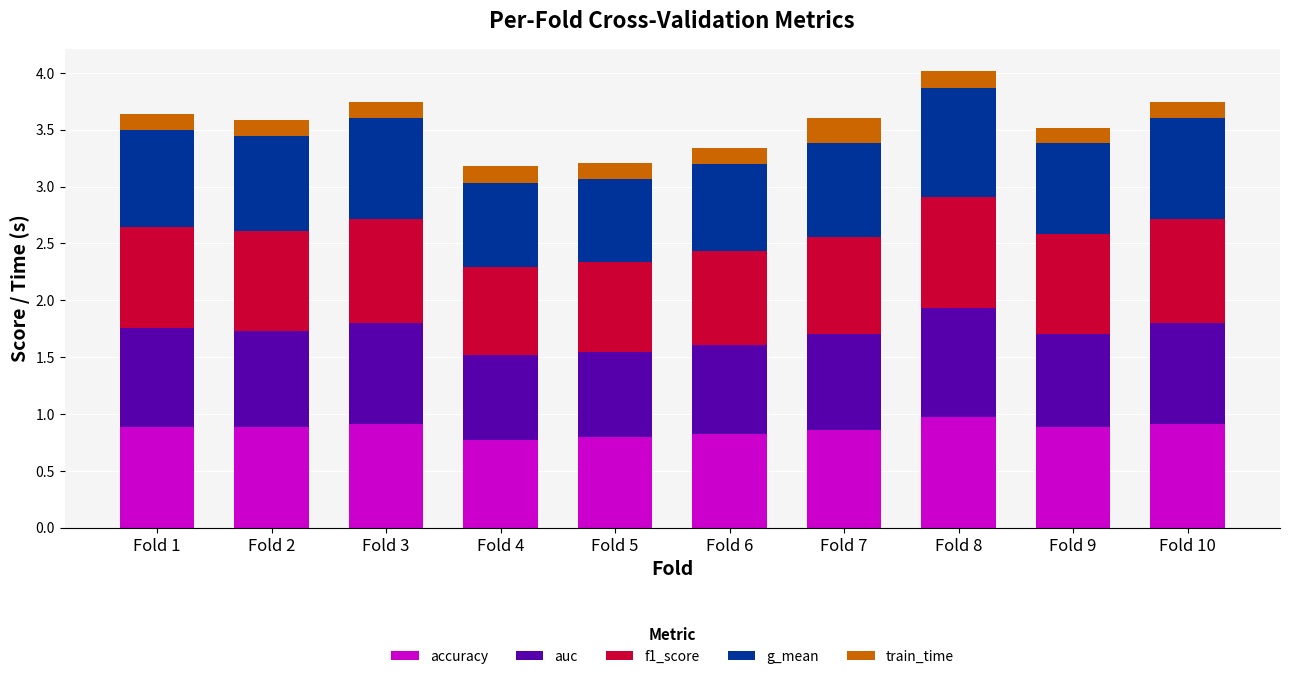

At which category is the sum across all series the highest?

Fold 8